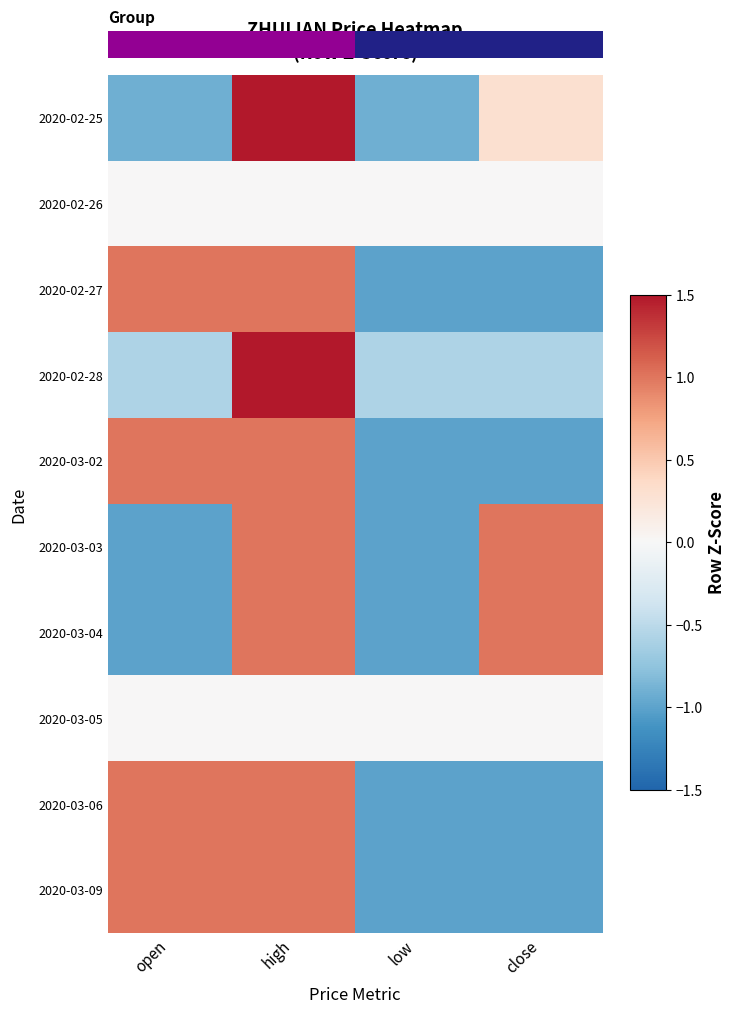

List the series in order of their peak value, highest first.

2020-02-28, 2020-02-25, 2020-03-04, 2020-03-06, 2020-02-27, 2020-03-09, 2020-03-03, 2020-03-02, 2020-02-26, 2020-03-05